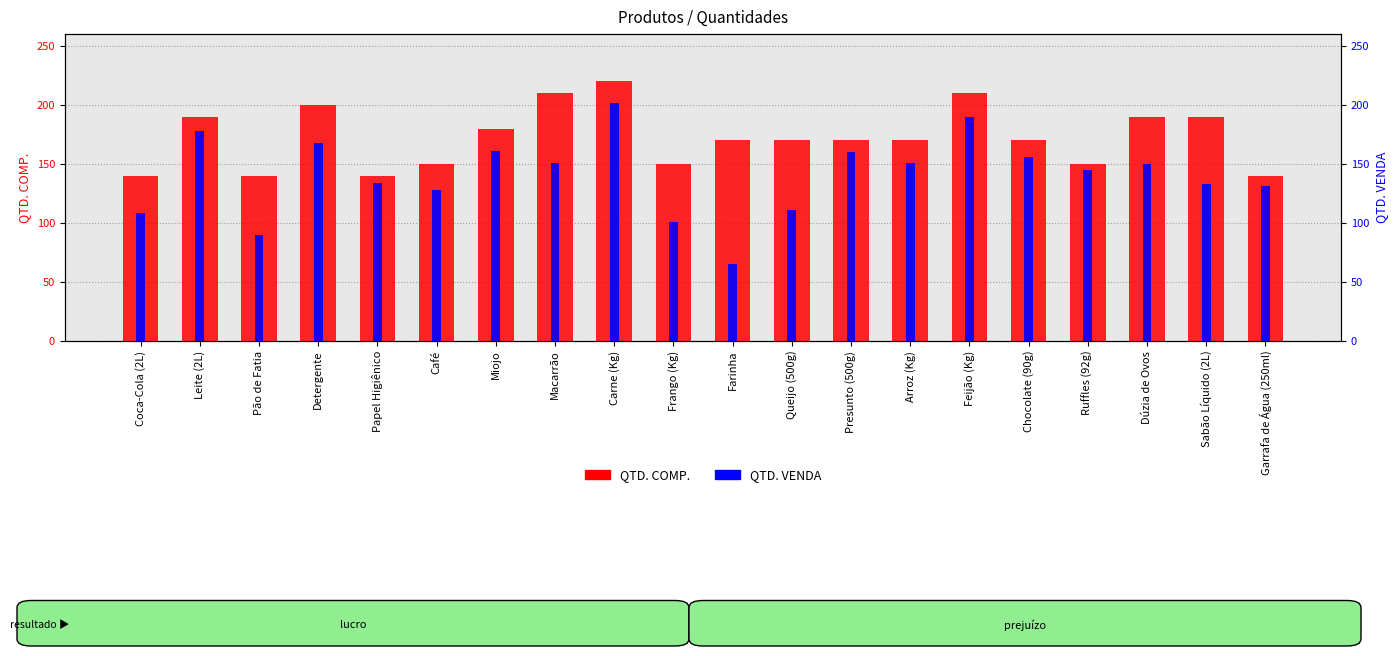

What is the difference between the highest and lowest values at Garrafa de Água (250ml)?

9